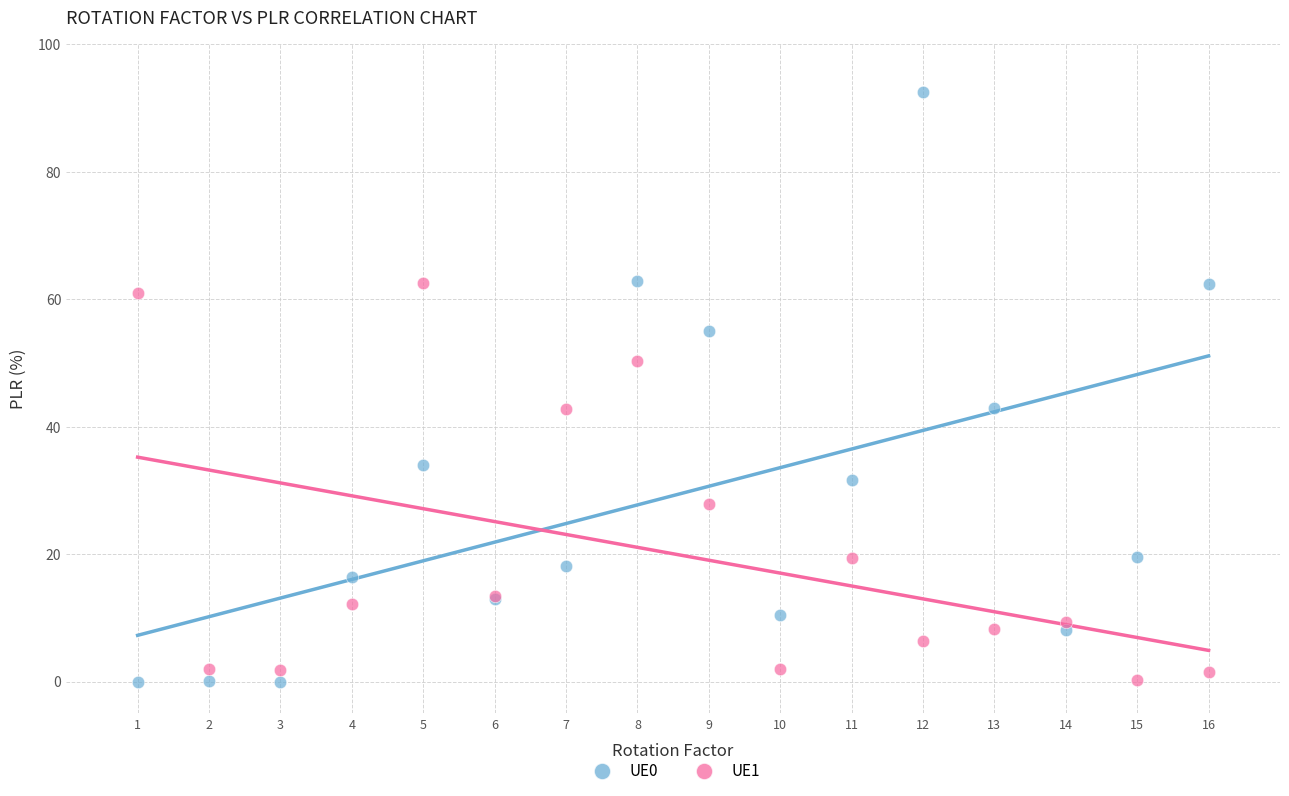

What is the X range (max minus min) for the scatter plot?

15.0